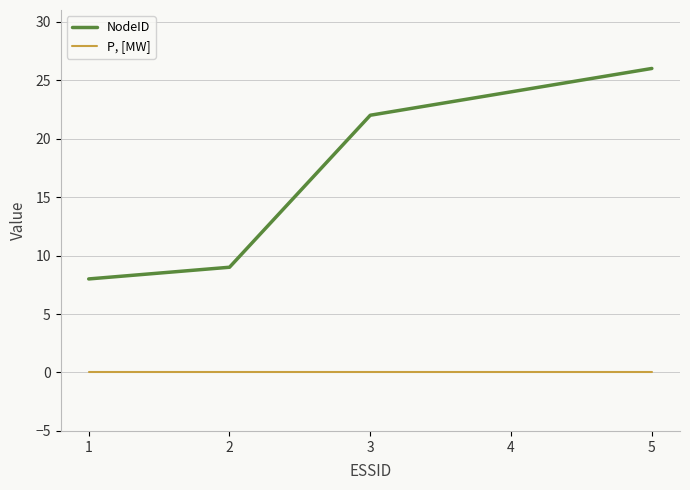

True or false: NodeID has more than 1 interior local peaks.

False